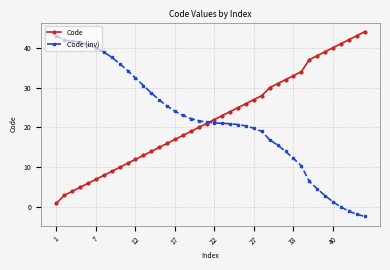

What is the smallest value displayed?

-2.3